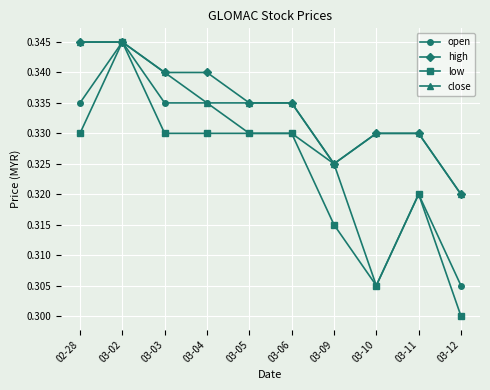

Between 03-03 and 03-10, which series saw the biggest shift?

open